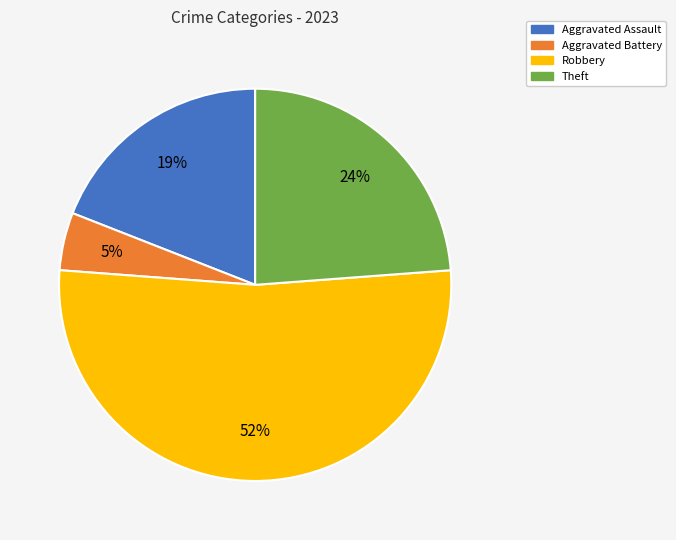

Which category has the smallest portion of the pie?

Aggravated Battery